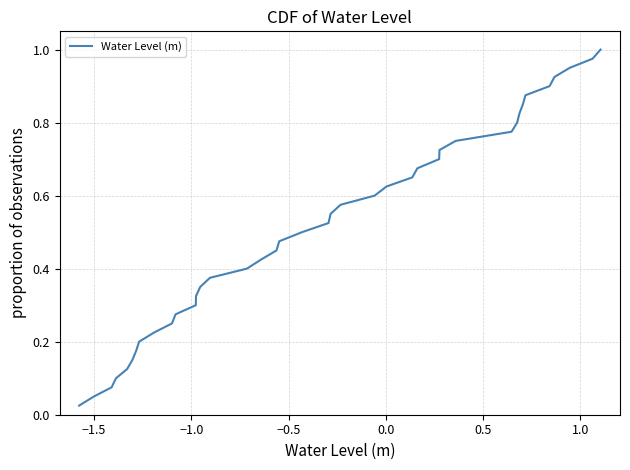

Does the chart have visible grid lines?

Yes